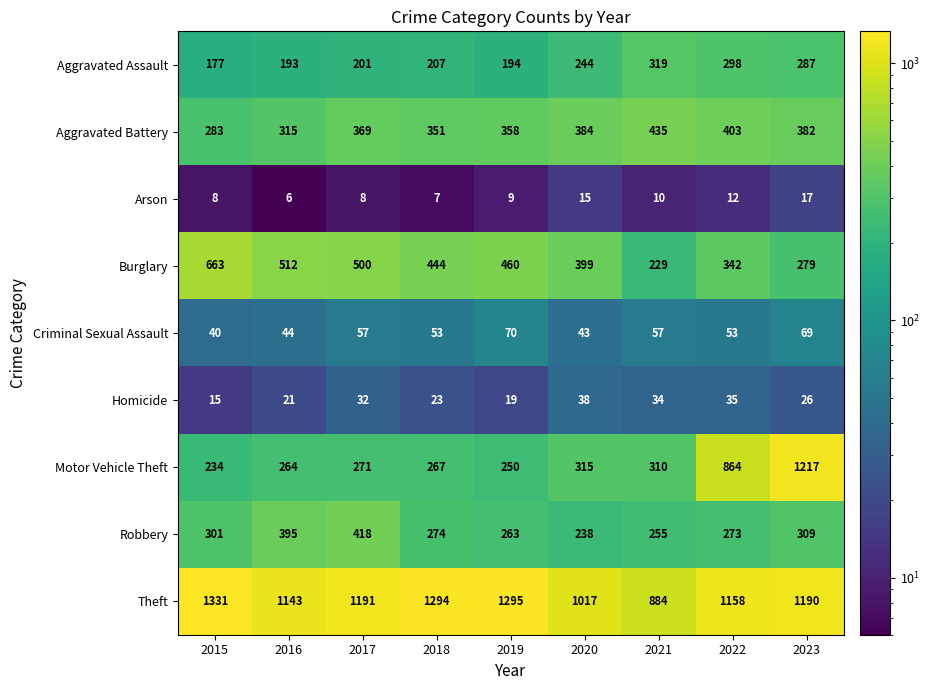

The Criminal Sexual Assault series shows 81 at 2018. True or false?

False